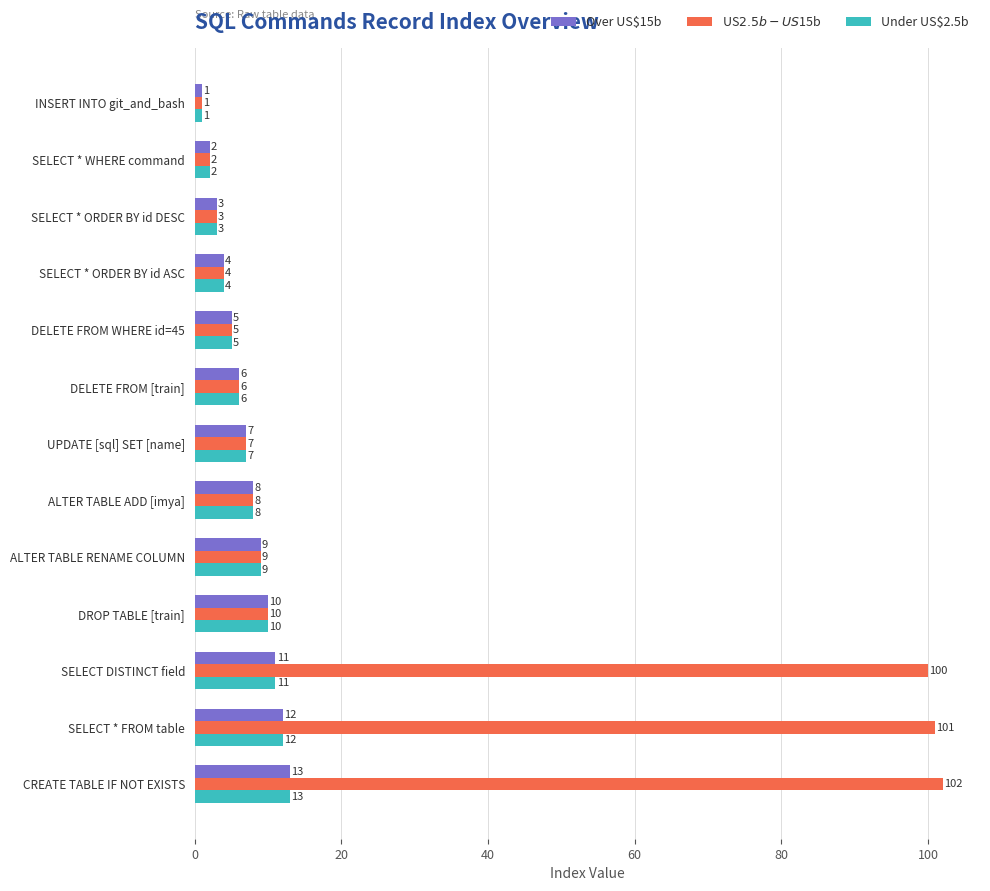

At which category is the sum across all series the highest?

CREATE TABLE IF NOT EXISTS